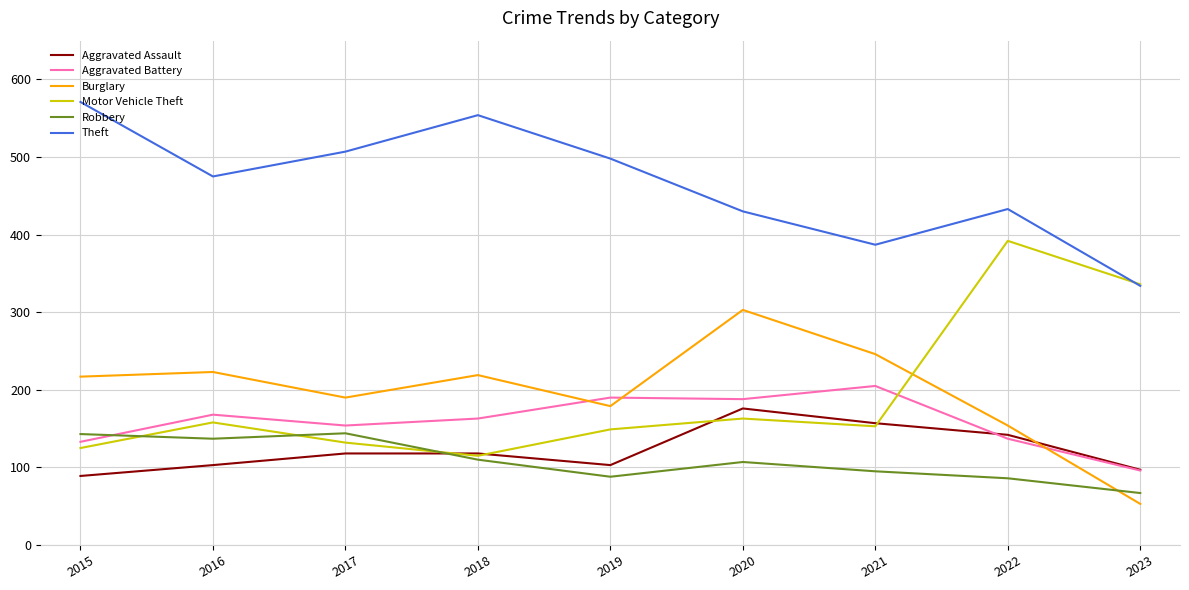

What is the spread (max minus min) of values at 2022?

347